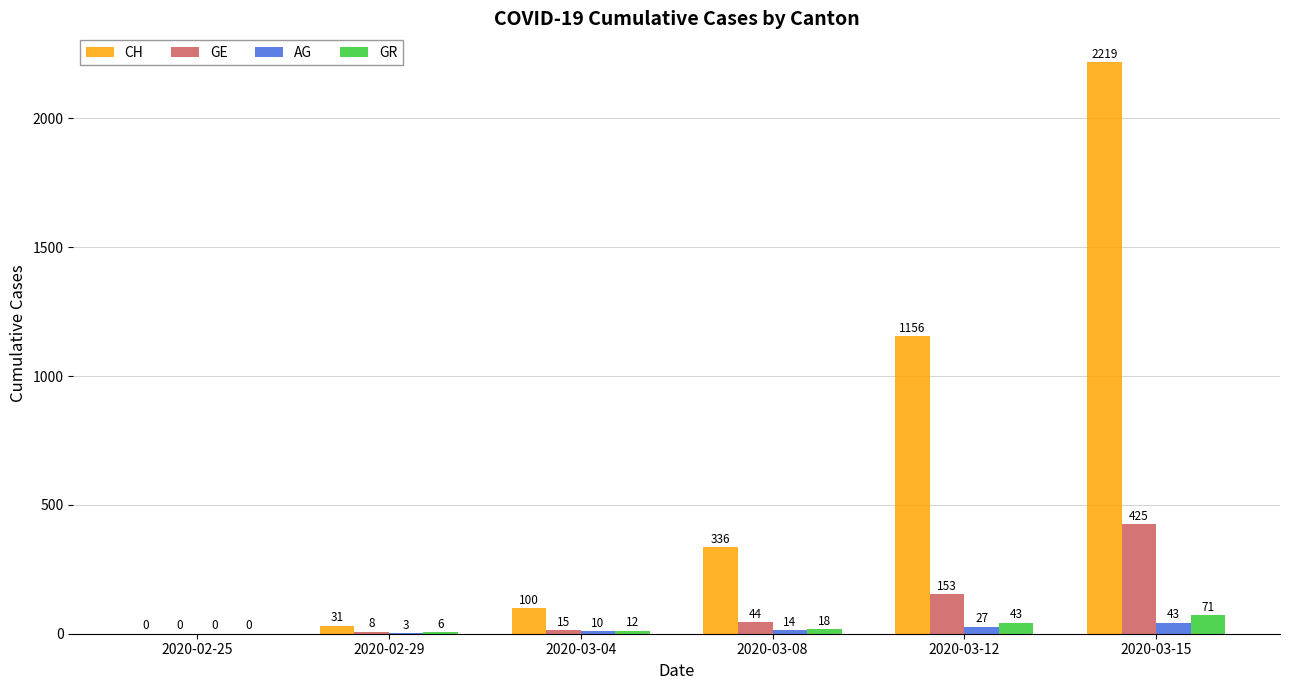

What is the greatest value displayed?

2219